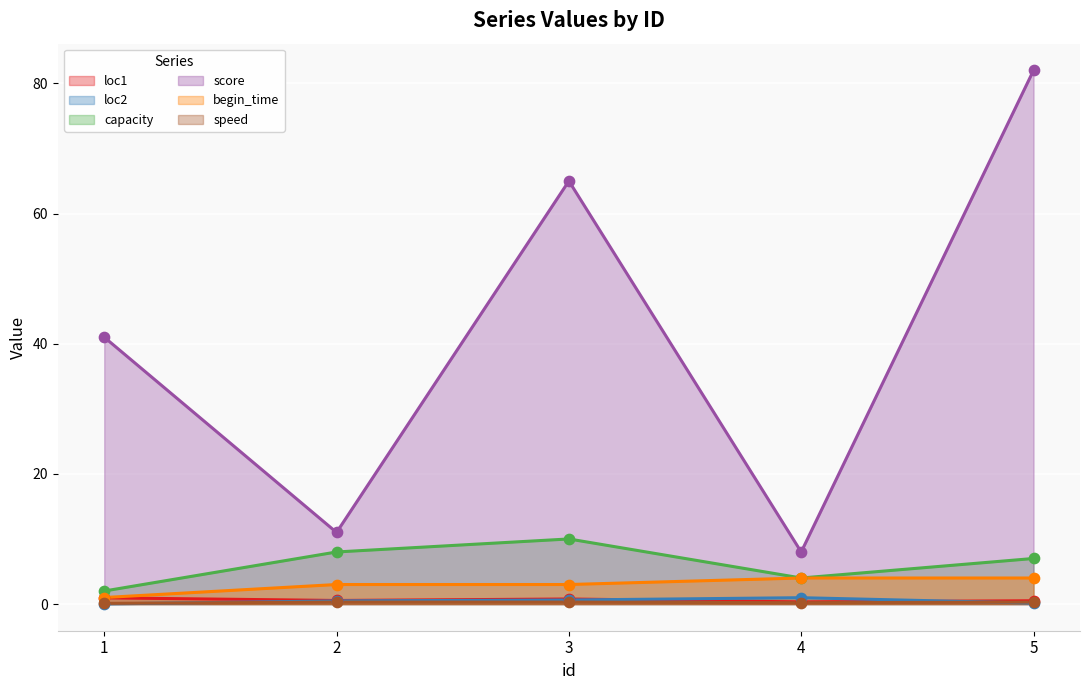

Is the value of loc2 at 5 greater than the value of loc1 at 3?

No